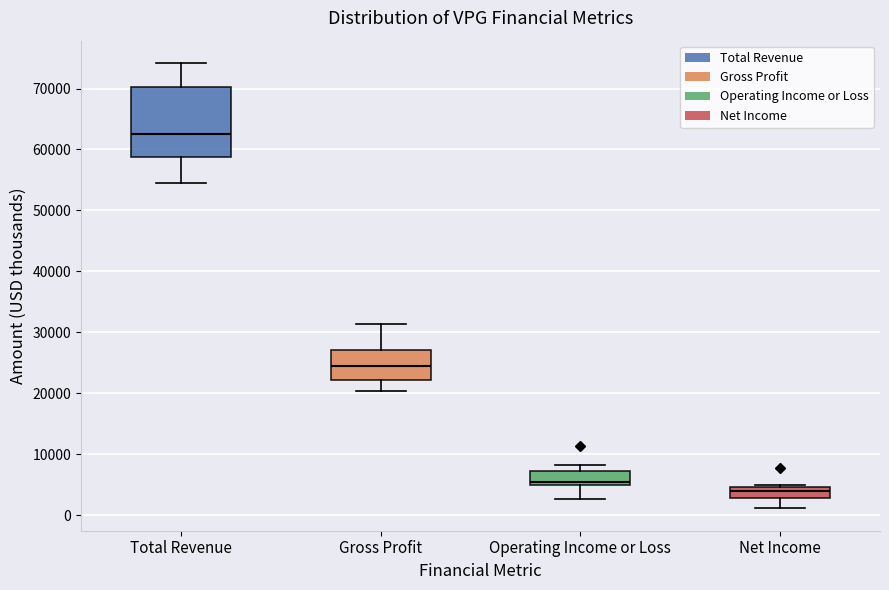

Where does the lower whisker of the box for Total Revenue end on the y-axis? The values are not printed on the chart, so give them approximately, as read against the axis.

55000